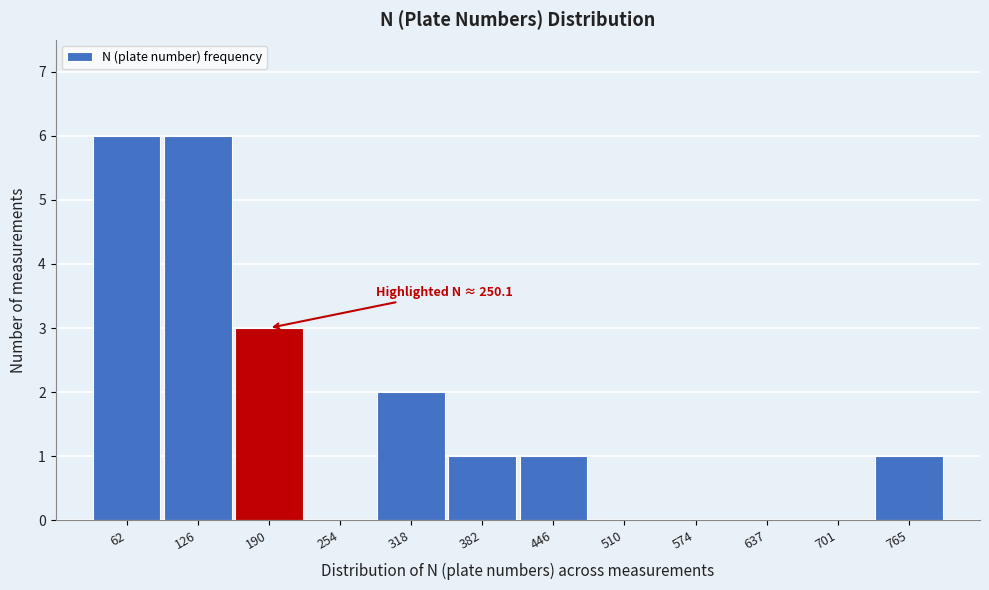

Reading left to right, transcribe all the data shown in this chart.

62=6	126=6	190=3	254=0	318=2	382=1	446=1	510=0	574=0	637=0	701=0	765=1